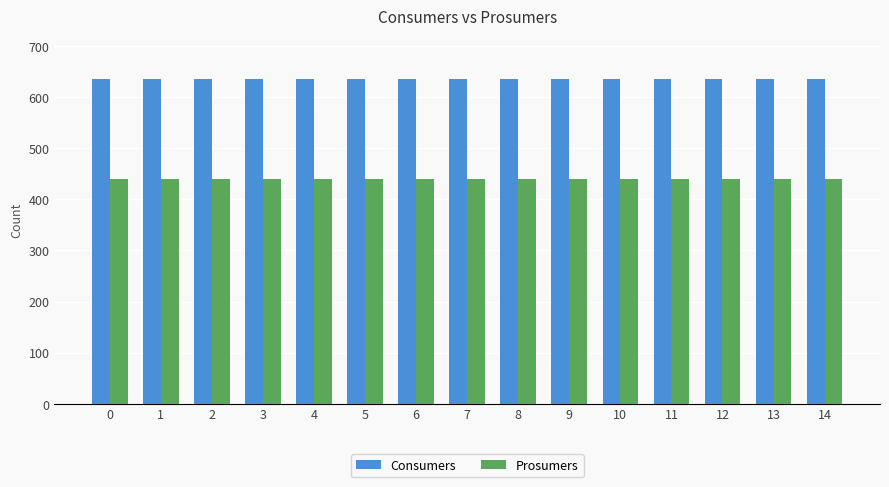

List the series in order of their overall mean, lowest first.

Prosumers, Consumers